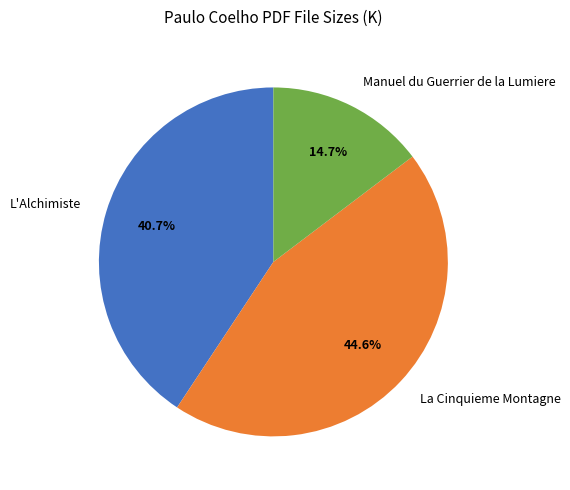

Do Manuel du Guerrier de la Lumiere and La Cinquieme Montagne together represent more than half of the pie?

Yes